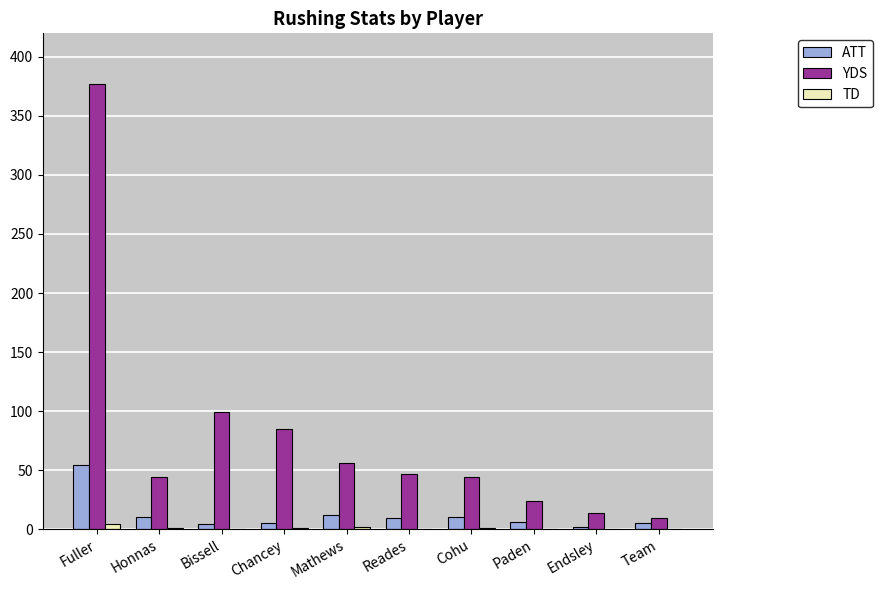

Where is YDS nearest to the value 193?

Bissell